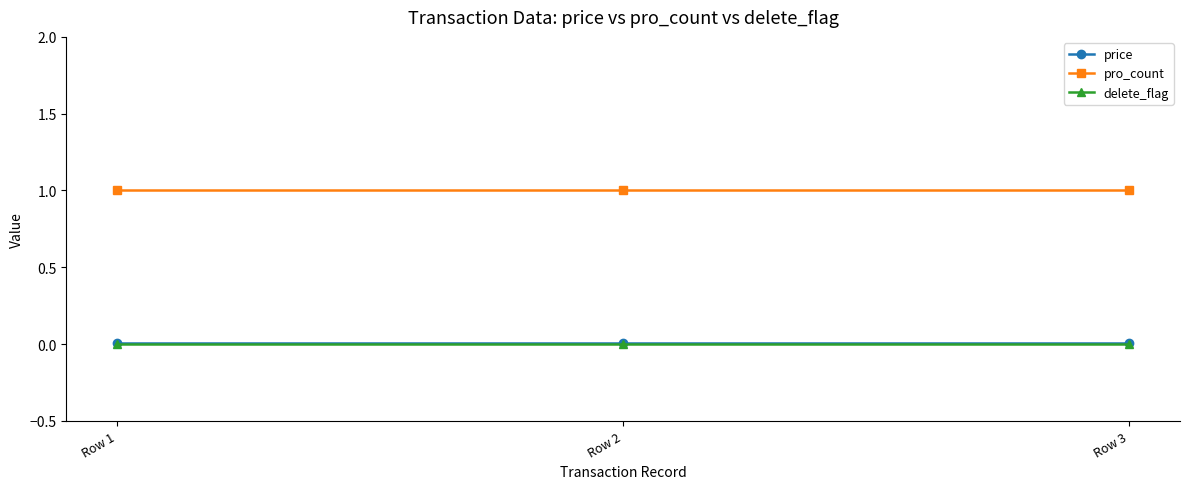

Is it true that pro_count equals 1.0 at Row 3?

True